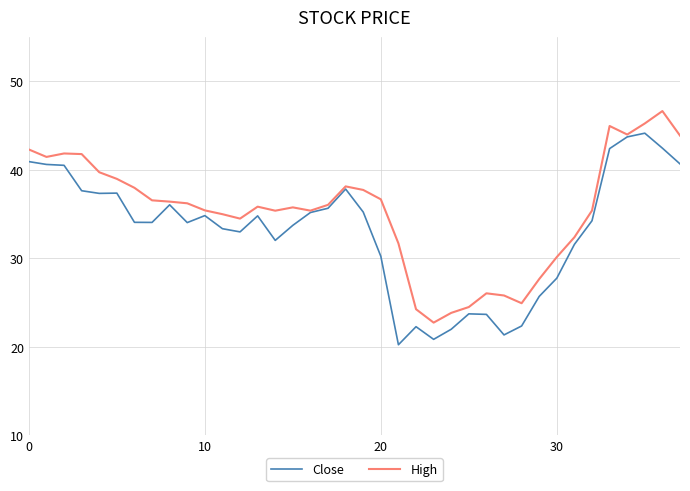

What is the maximum value shown in the chart?

46.7